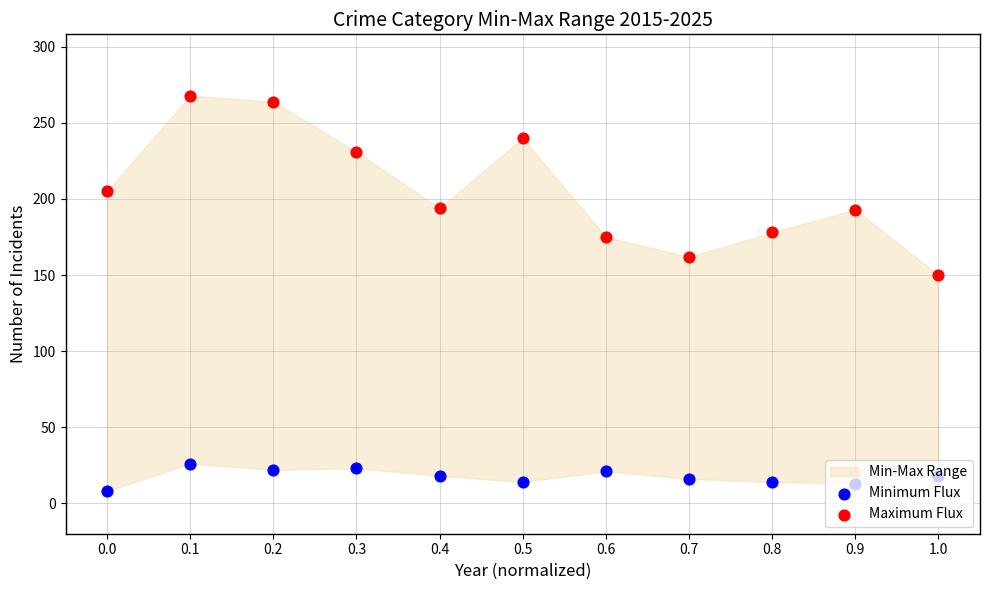

Which series contains the lowest Y value?

Minimum Flux